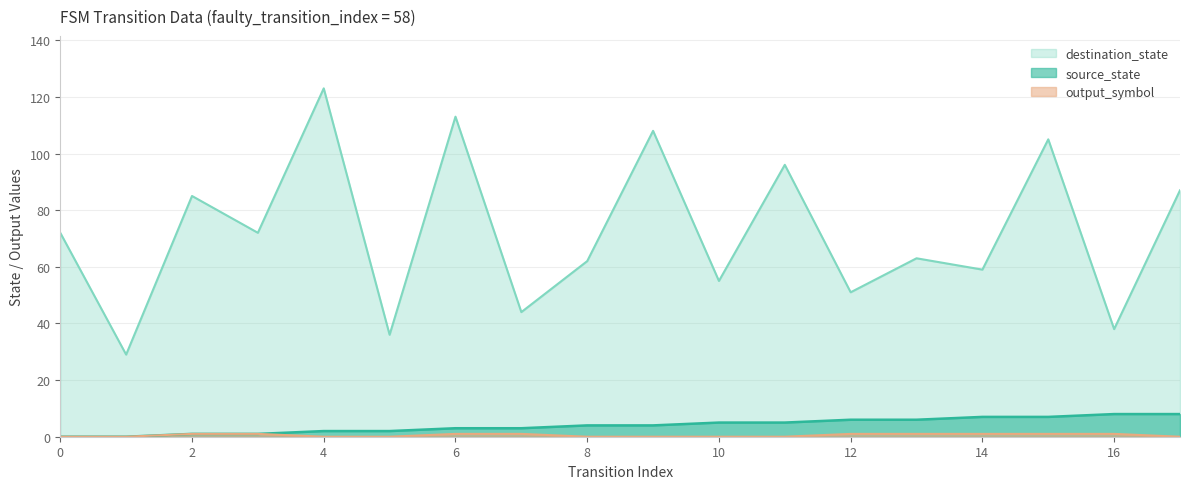

How many lines are shown in the chart?

3